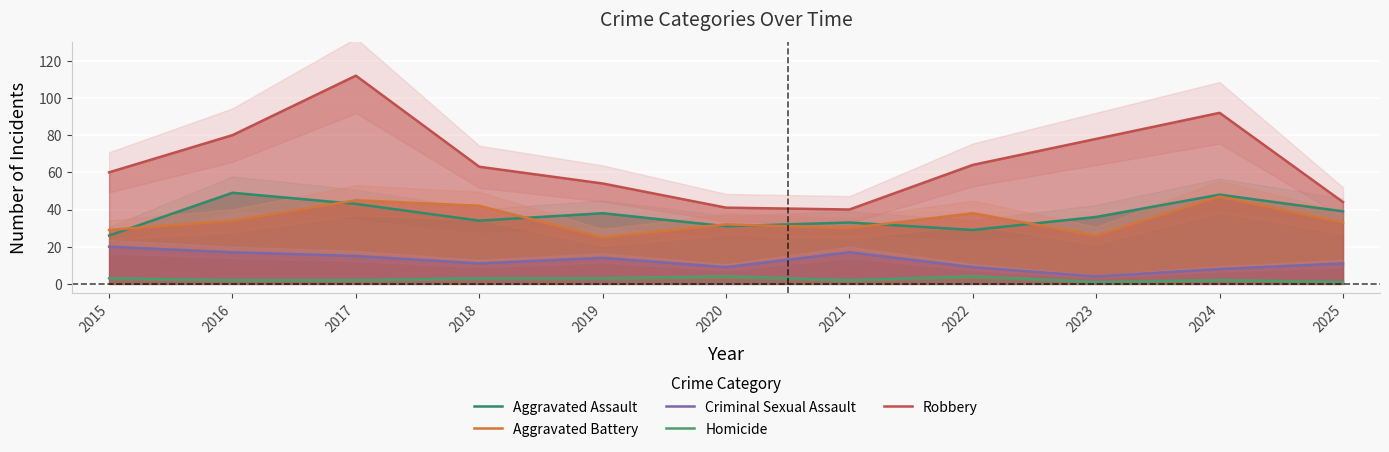

Between 2018 and 2019, which series saw the biggest shift?

Aggravated Battery